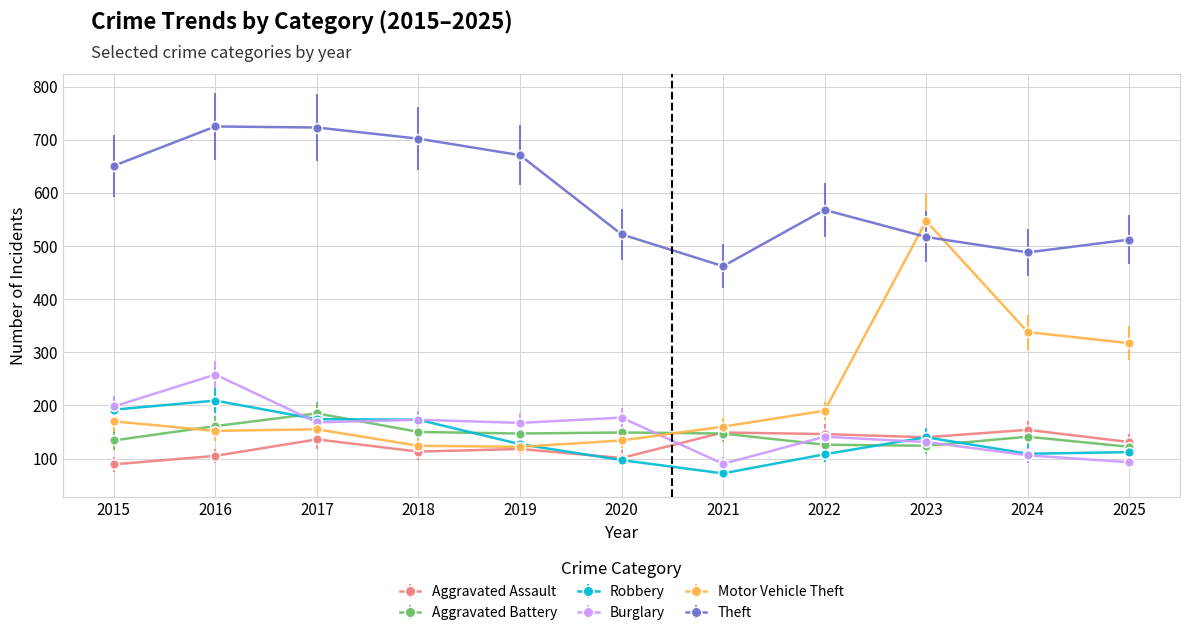

In Theft, how many points are lower than both neighbors (excluding endpoints)?

2